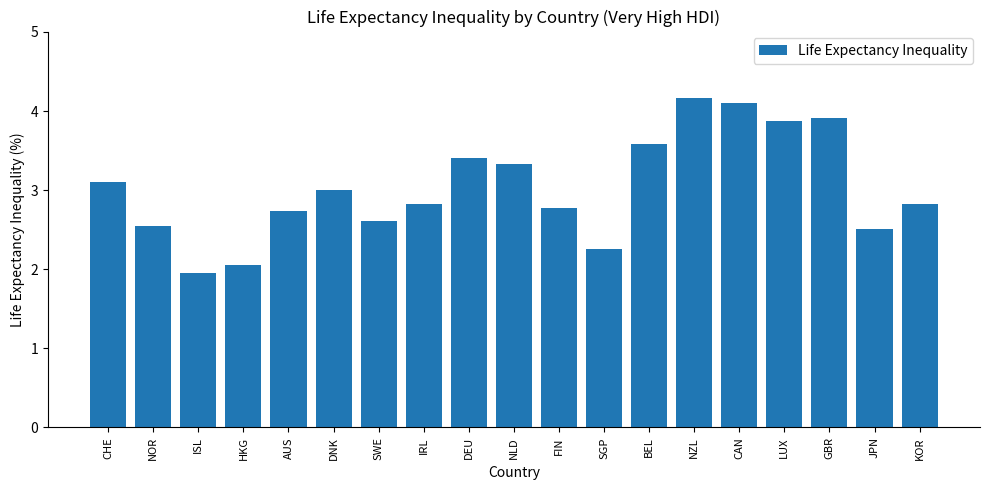

Which label corresponds to the smallest value in the chart?

ISL